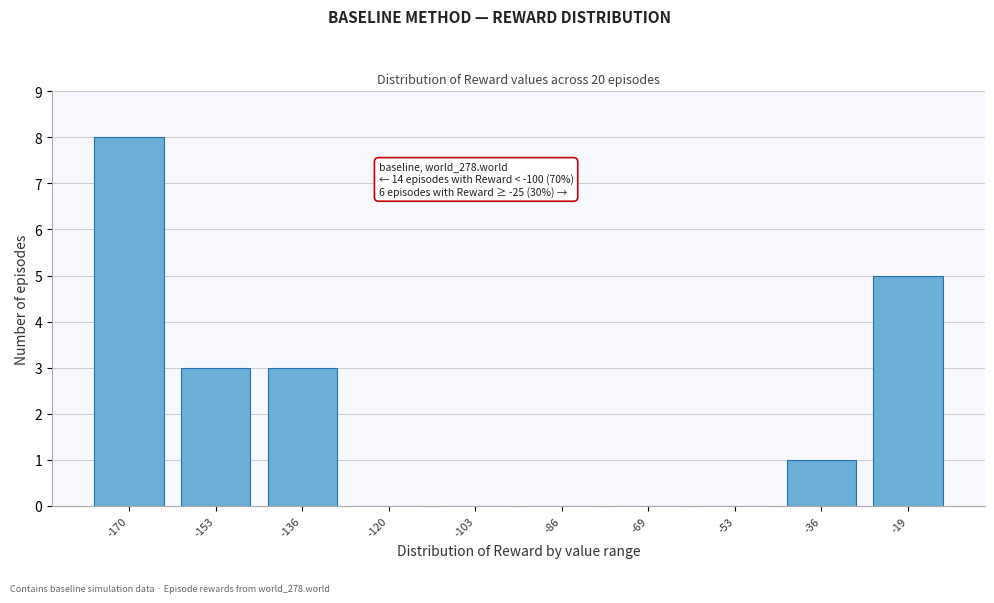

Reading left to right, transcribe all the data shown in this chart.

-170=8	-153=3	-136=3	-120=0	-103=0	-86=0	-69=0	-53=0	-36=1	-19=5